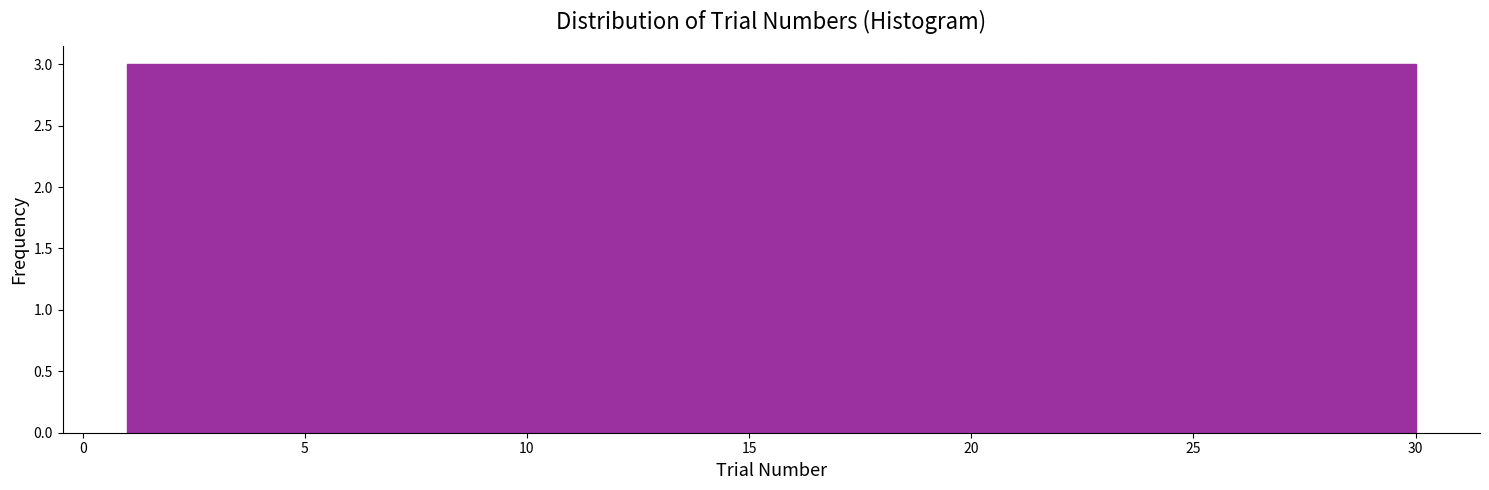

What is the height of the bar covering 9.7 to 12.6 on the x-axis? Neither the bar edges nor the heights are printed on the chart, so give them approximately, as read against the axes.

3